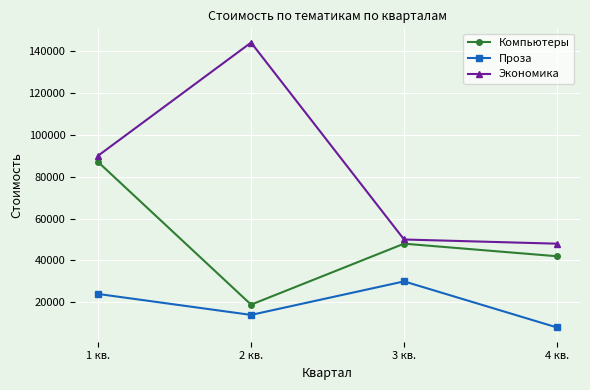

Rank the series by their average value, from lowest to highest.

Проза, Компьютеры, Экономика